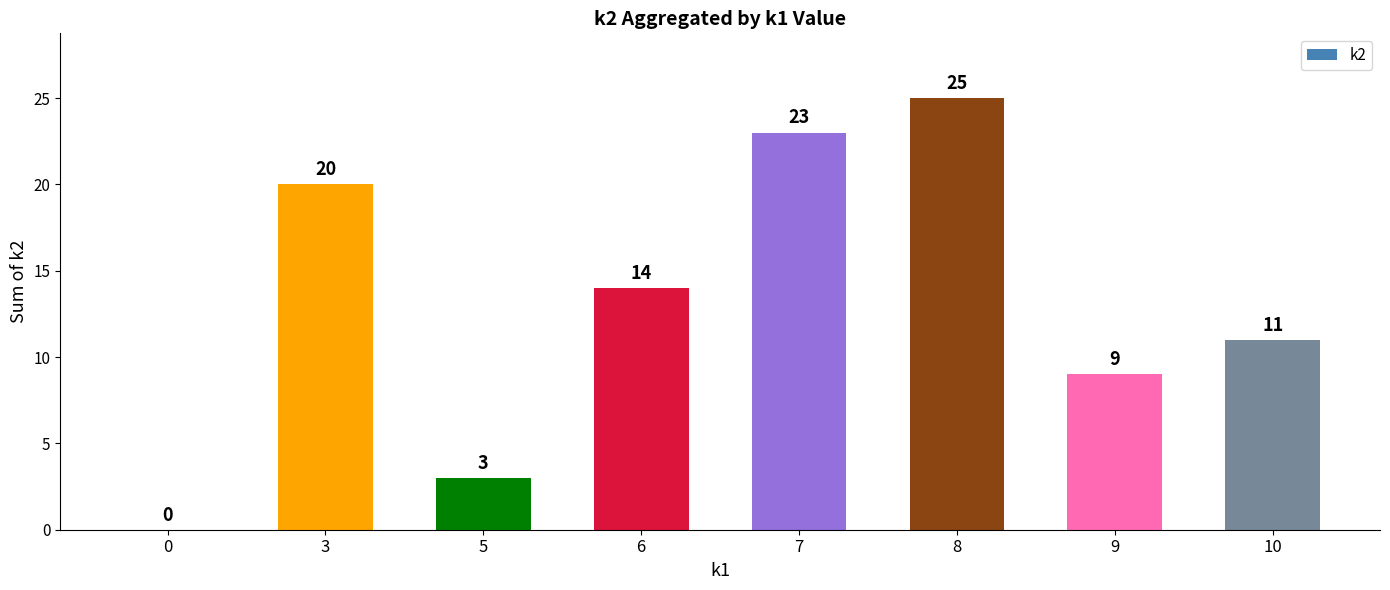

What is the difference between the values at 5 and 8?

22